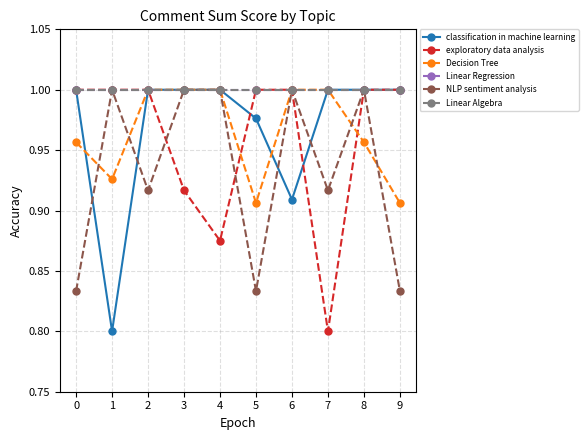

Is this an area chart (filled region under the line)?

No